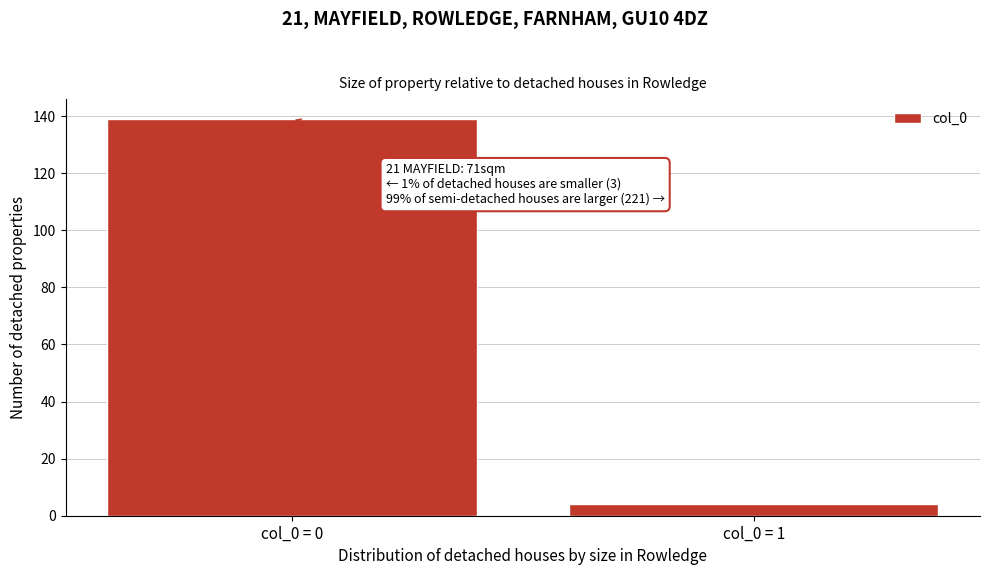

Reading left to right, list all the values displayed in this chart.

col_0 = 0=139	col_0 = 1=4